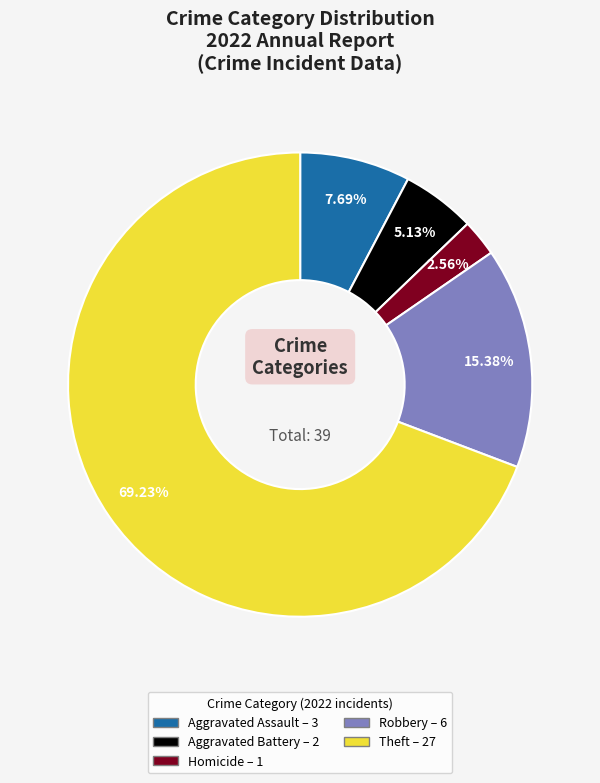

How many slices are in this pie chart?

5